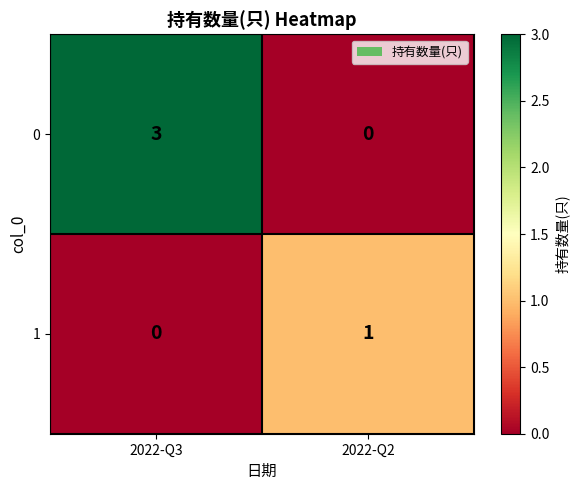

Reading left to right, transcribe all the data shown in this chart.

0: 3	0
1: 0	1